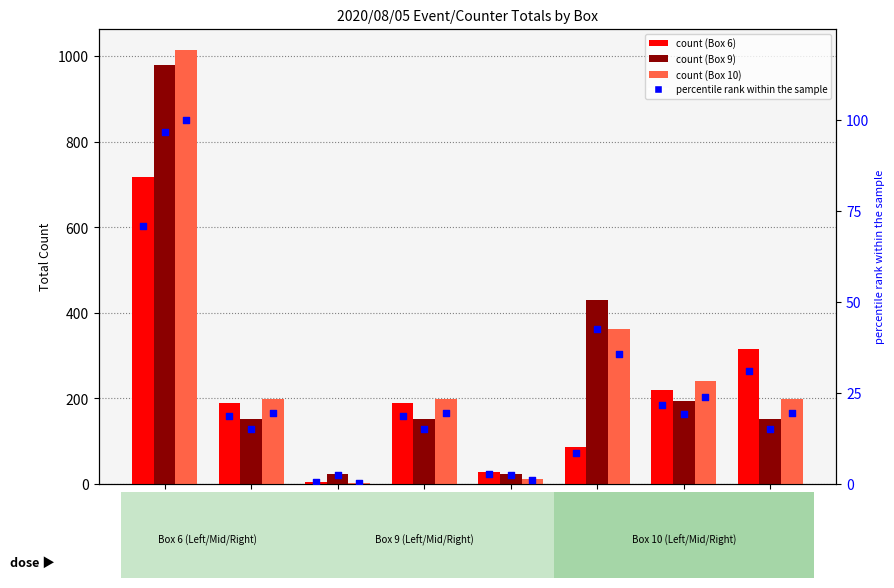

Which series contains the lowest Y value?

Box10 pct